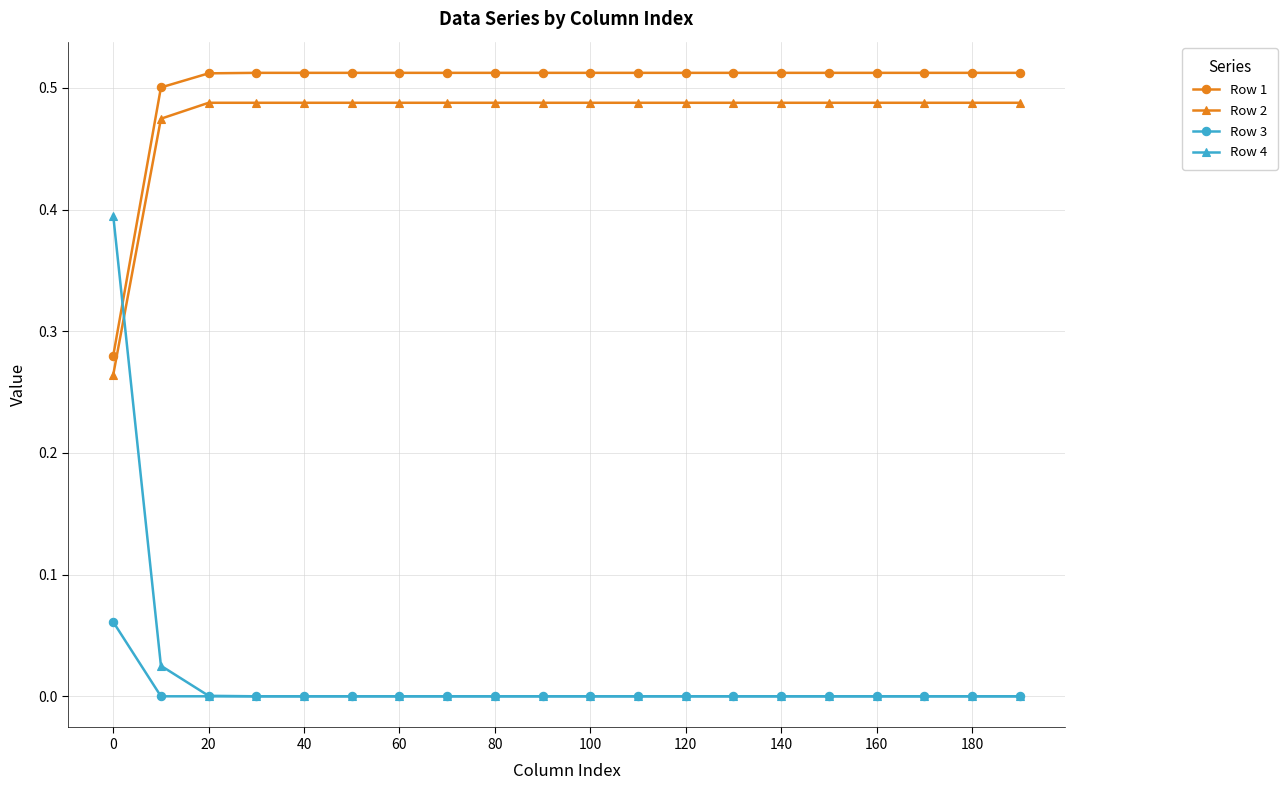

Which series has the widest spread of values?

Row 4